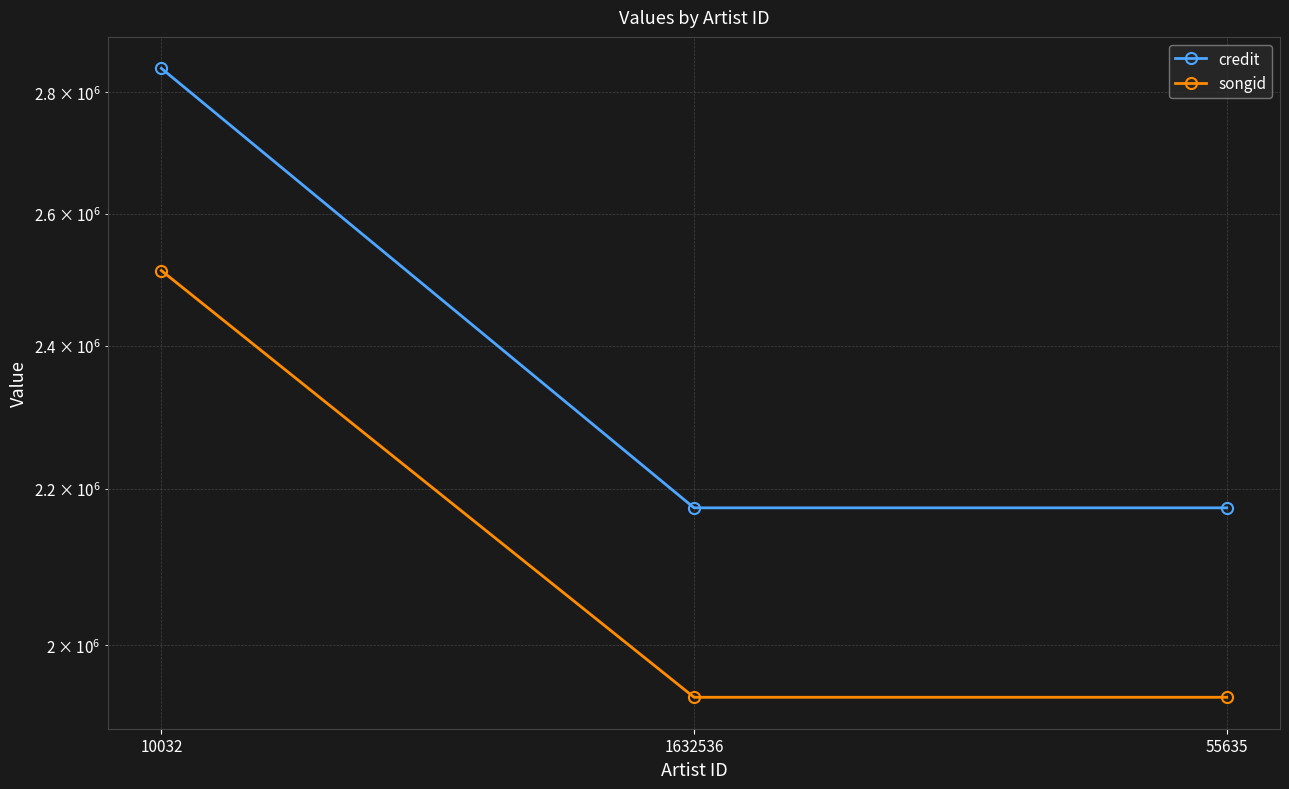

How many distinct data groups are displayed?

2